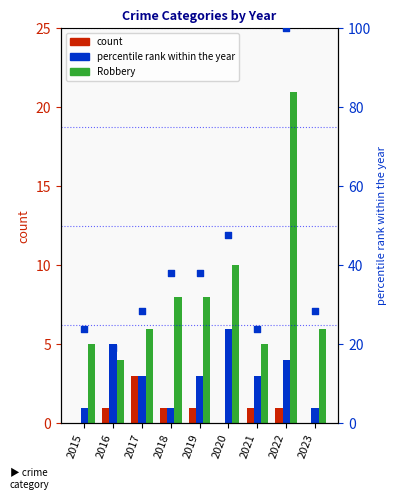

Which series has the largest total across all categories?

percentile rank within the year